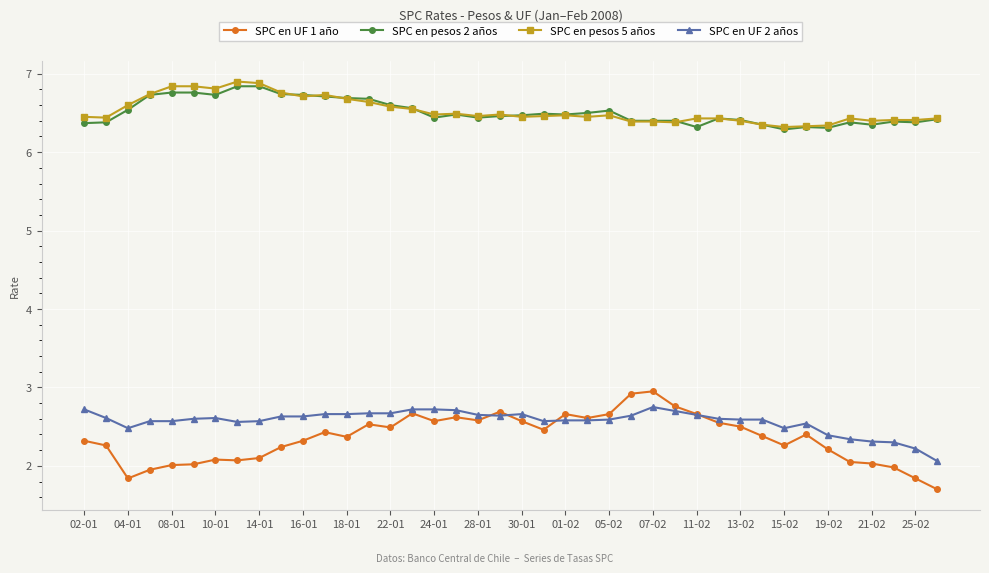

What is the highest value of the SPC en UF 2 años series?

2.8